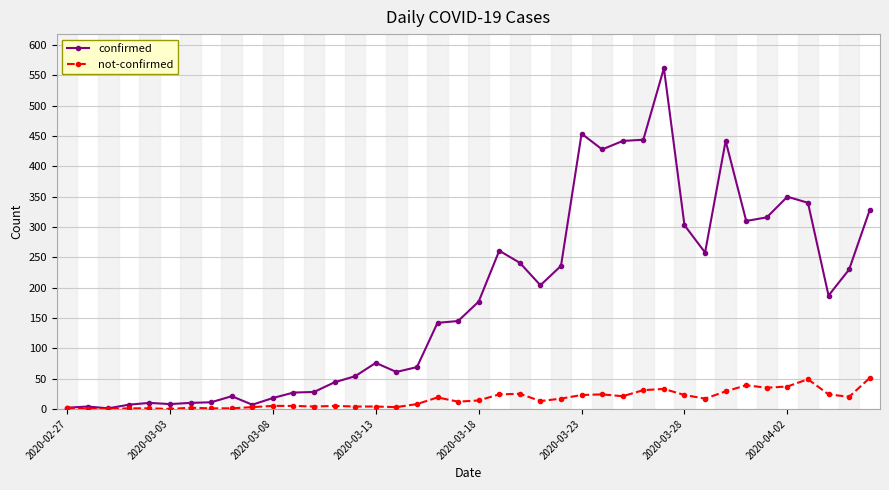

At how many categories does at least one series exceed 274?

12